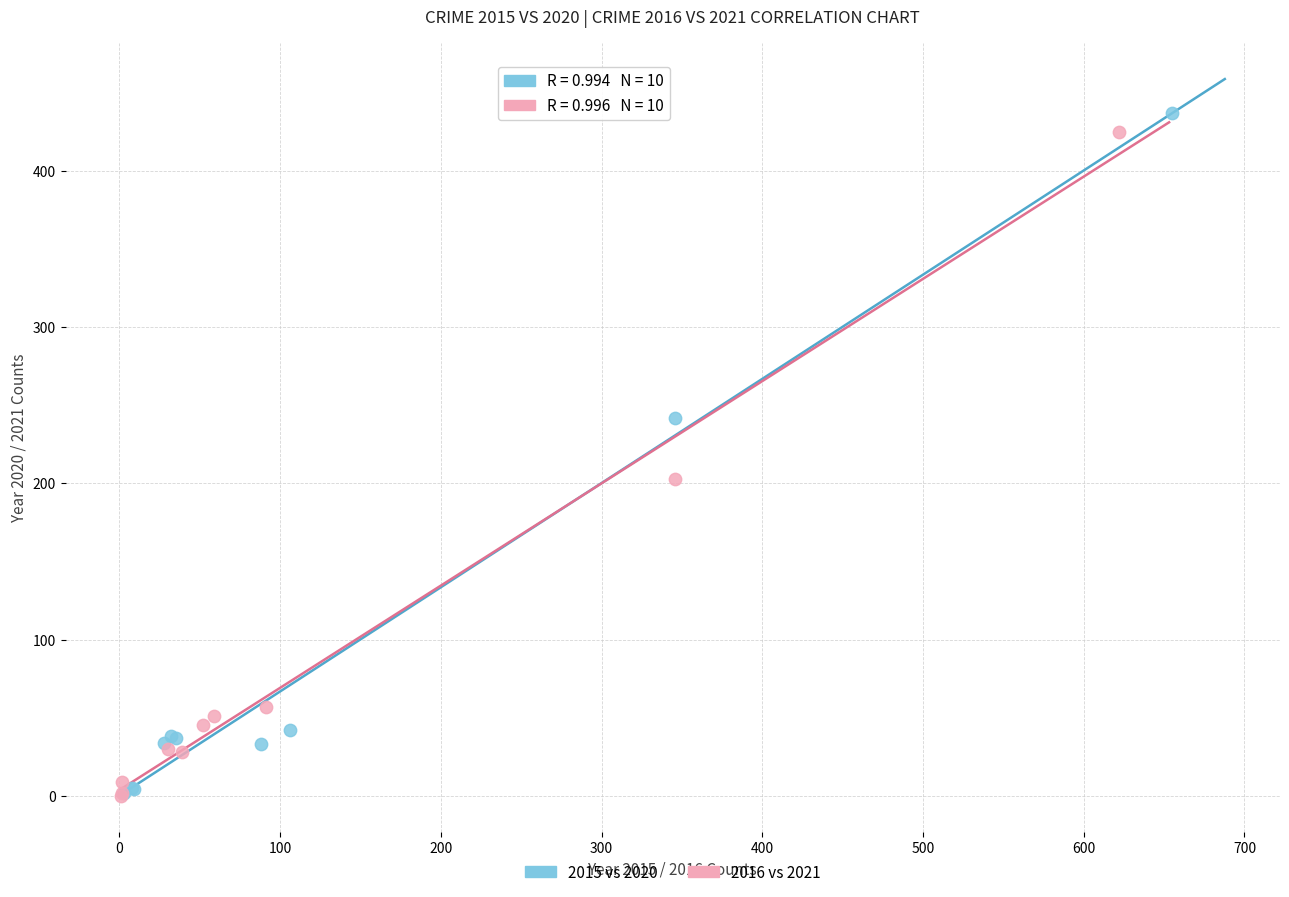

Which series has the widest spread of Y values?

2015 vs 2020